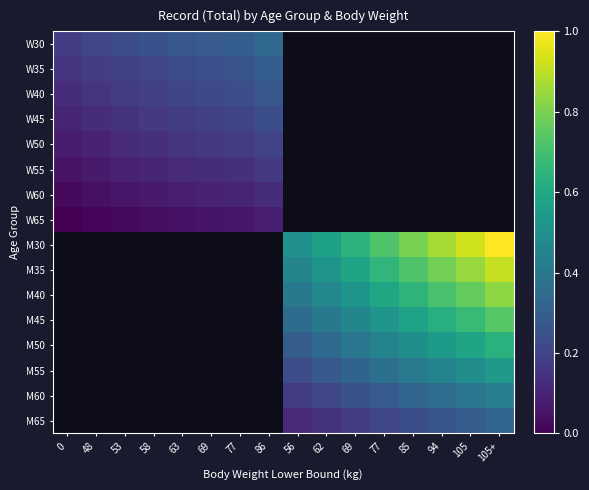

Which has a higher value, 63 or 77?

77